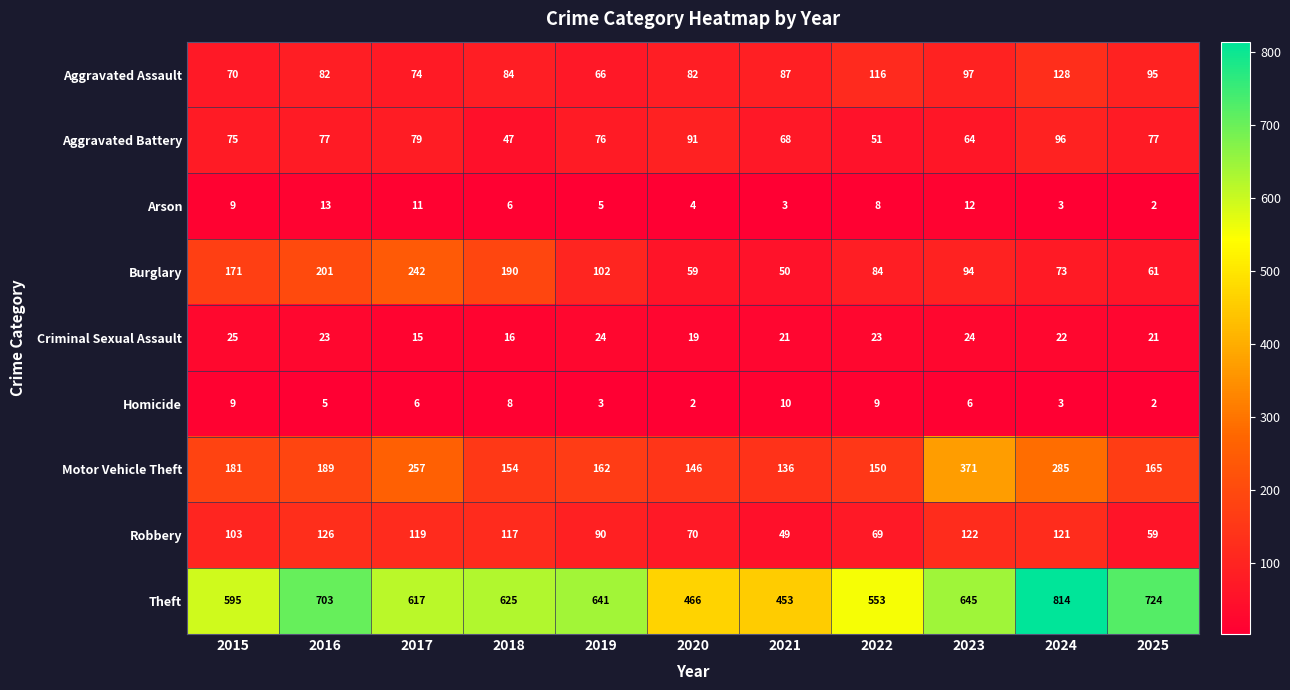

What is the lowest value of the Robbery series?

49